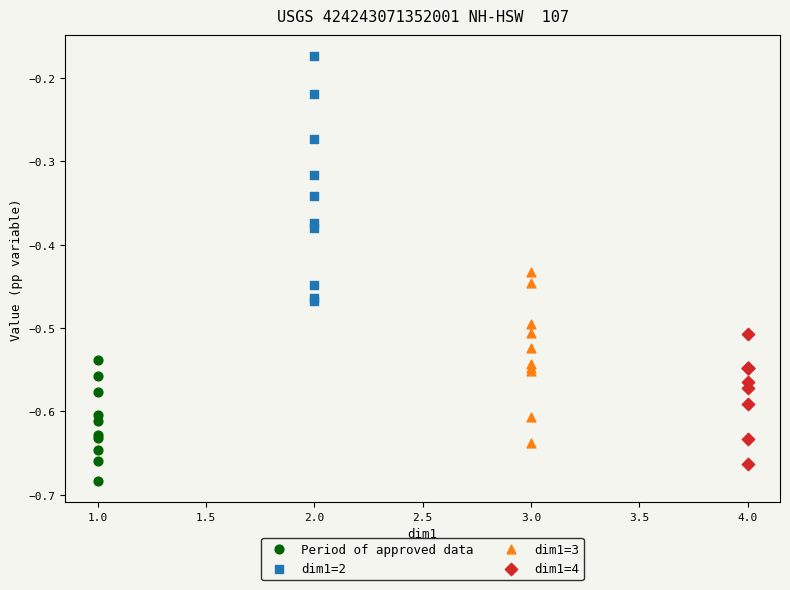

Which series has the widest spread of Y values?

dim1=2